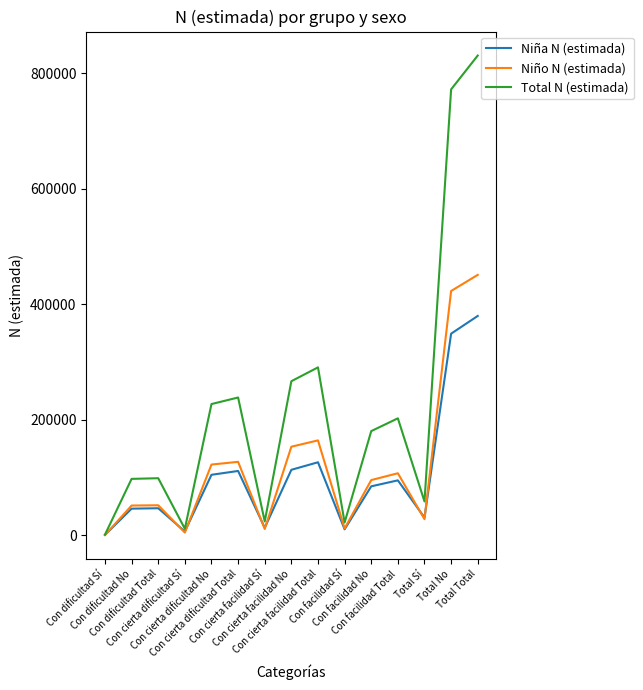

What is the total value across all series at Con cierta dificultad No?

454528